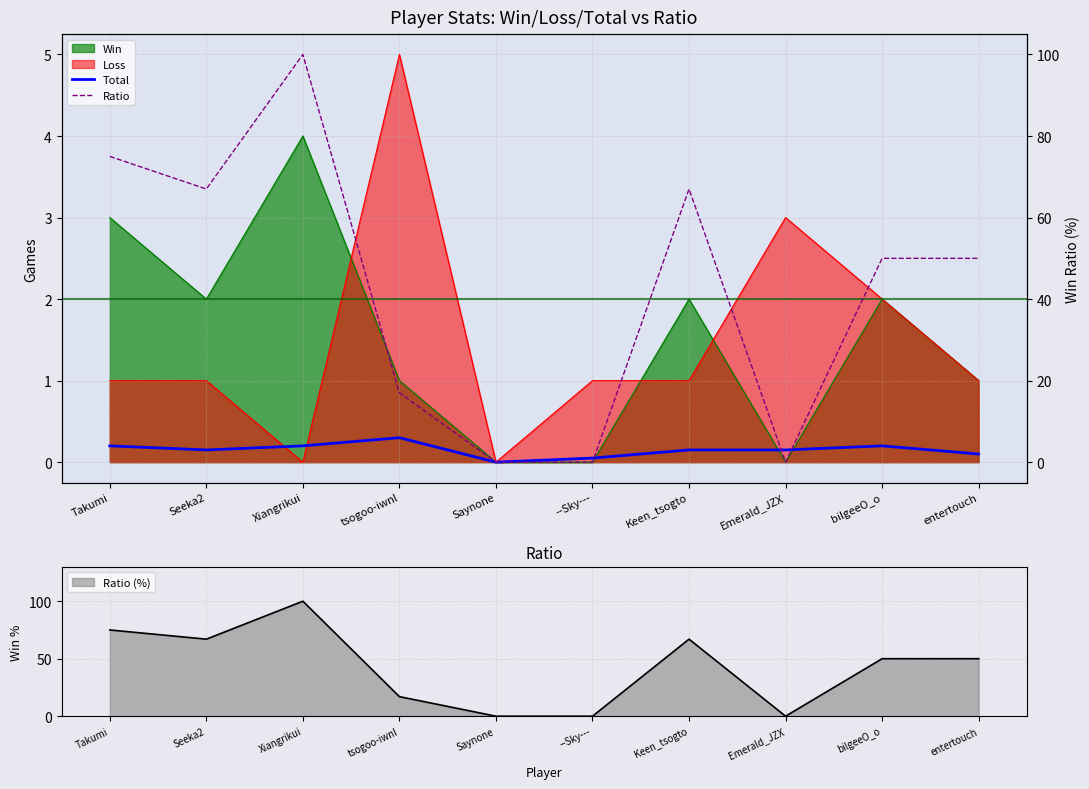

Reading left to right, list all the values displayed in this chart.

Total: Takumi=4	Seeka2=3	Xiangrikui=4	tsogoo-iwnl=6	Saynone=0	--Sky---=1	Keen_tsogto=3	Emerald_JZX=3	bilgeeO_o=4	entertouch=2
Ratio: Takumi=75	Seeka2=67	Xiangrikui=100	tsogoo-iwnl=17	Saynone=0	--Sky---=0	Keen_tsogto=67	Emerald_JZX=0	bilgeeO_o=50	entertouch=50